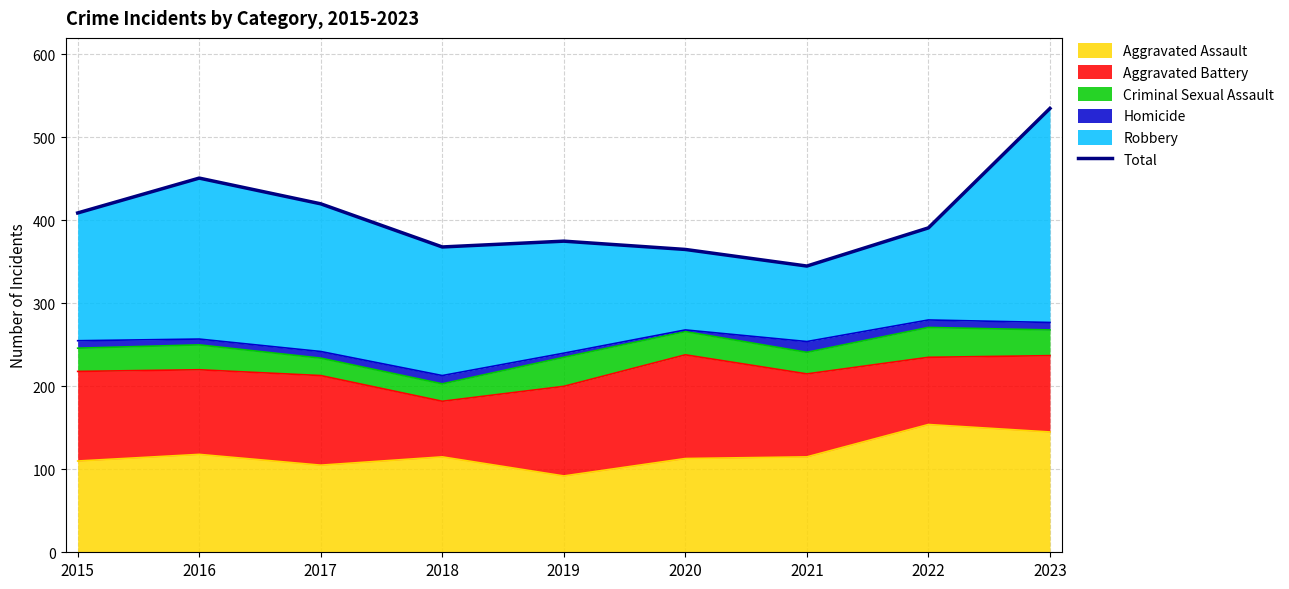

How many lines are shown in the chart?

1